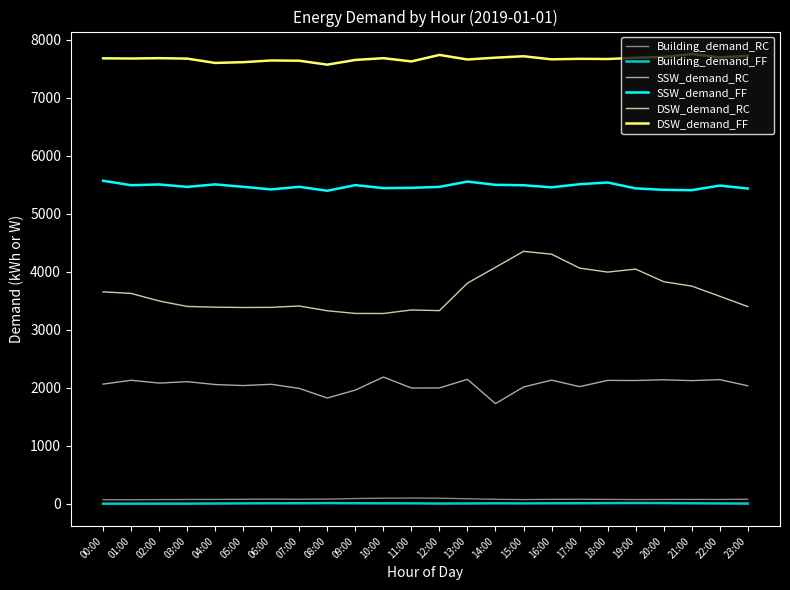

True or false: DSW_demand_FF and DSW_demand_RC intersect in this chart.

False